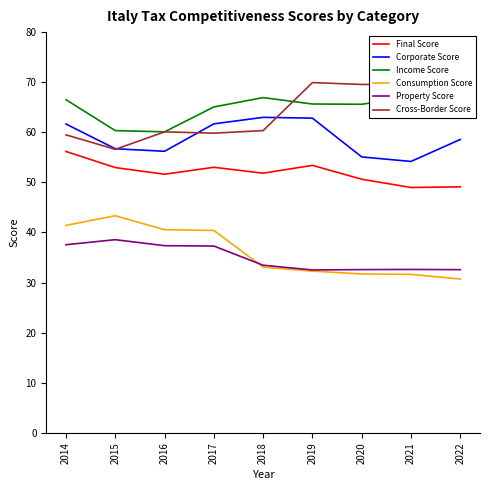

True or false: Consumption Score and Corporate Score cross at least once.

False